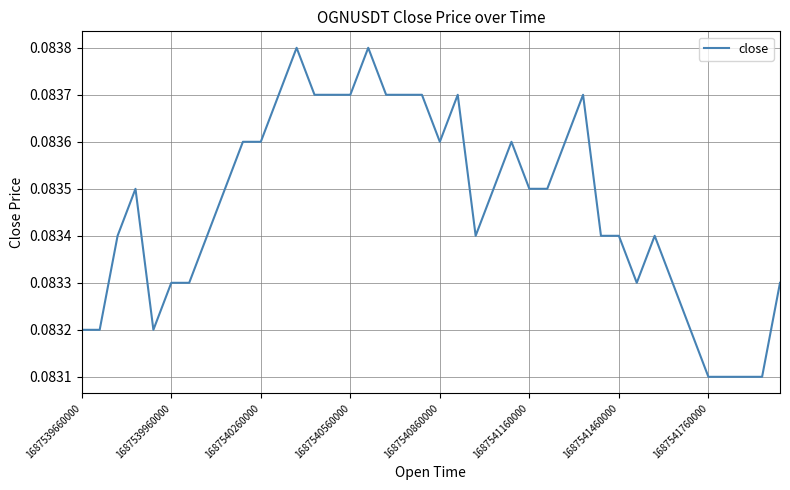

Is this an area chart (filled region under the line)?

No